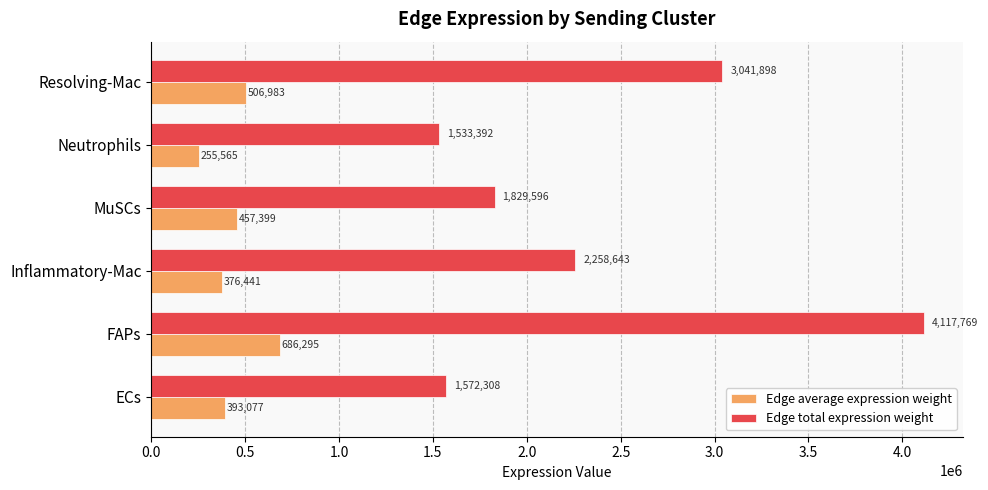

What is the difference between the second highest and minimum values in the Edge total expression weight series?

1508506.2